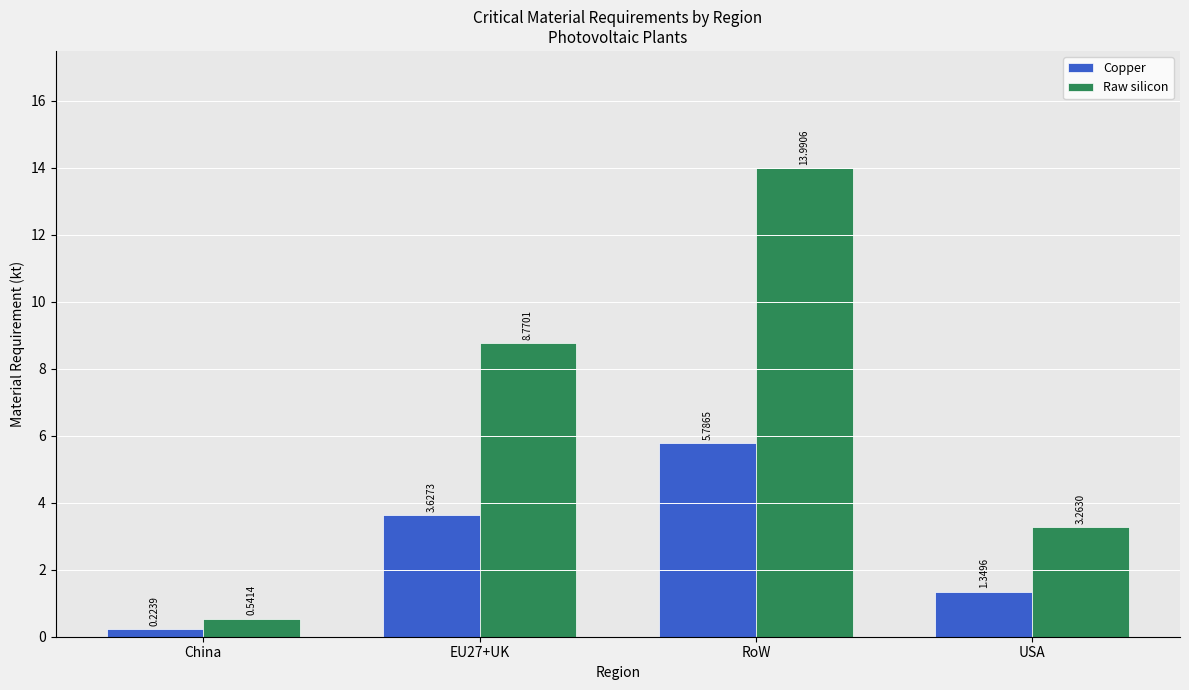

Does the chart contain any negative values?

No